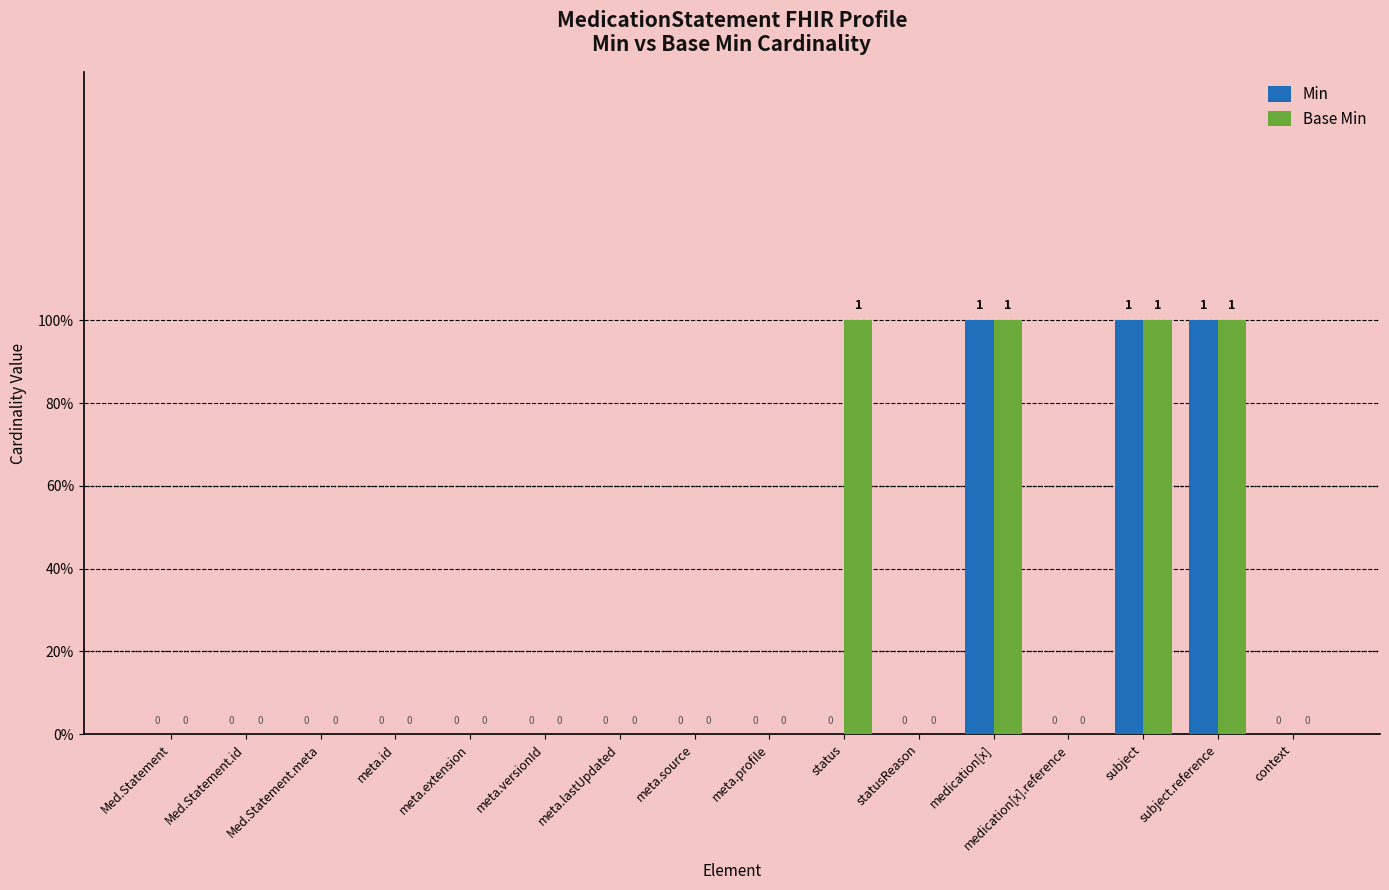

True or false: Min has a value of 1 at subject.

True